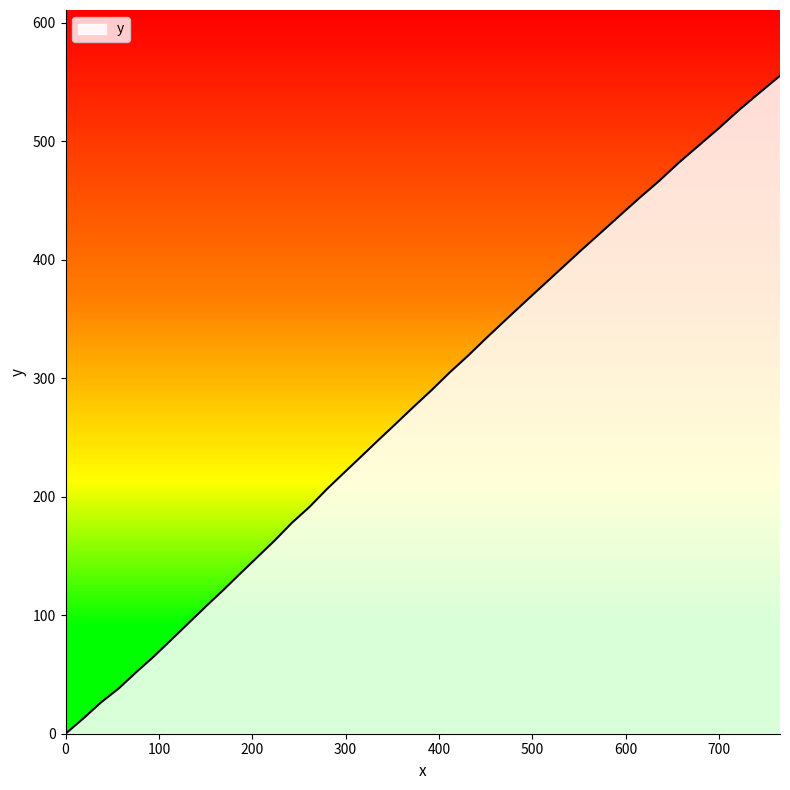

What is the difference between the maximum and minimum values?

555.3